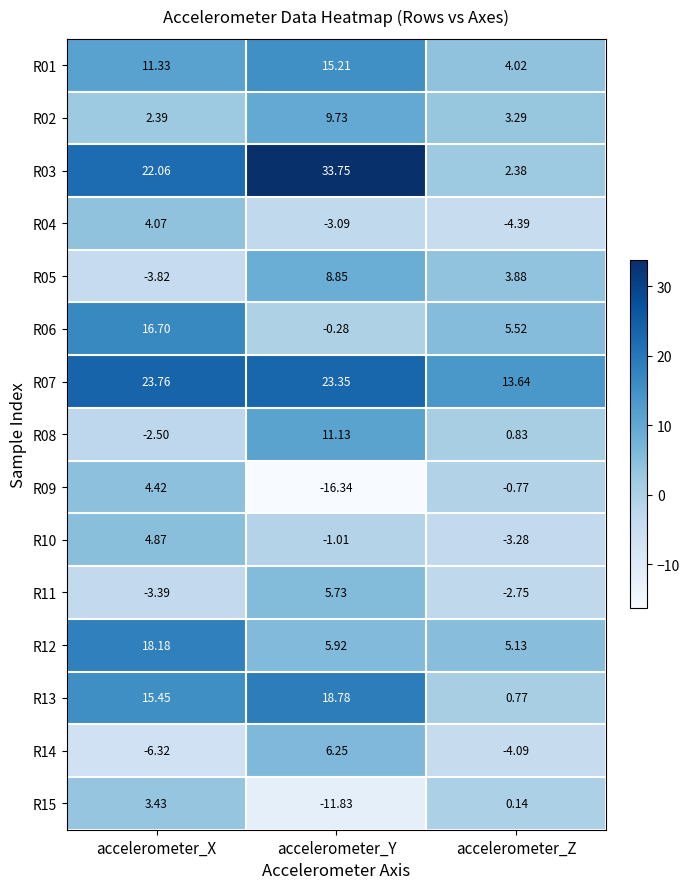

Where does the R02 series first go above 3?

accelerometer_Y